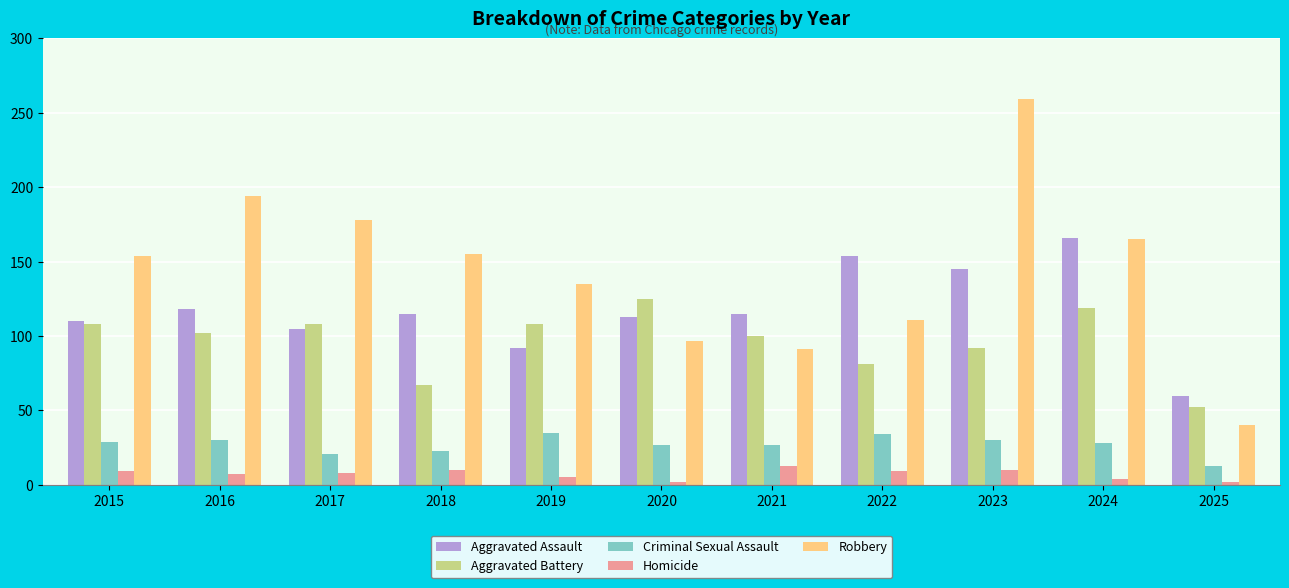

What are all the series names shown in the legend?

Aggravated Assault, Aggravated Battery, Criminal Sexual Assault, Homicide, Robbery